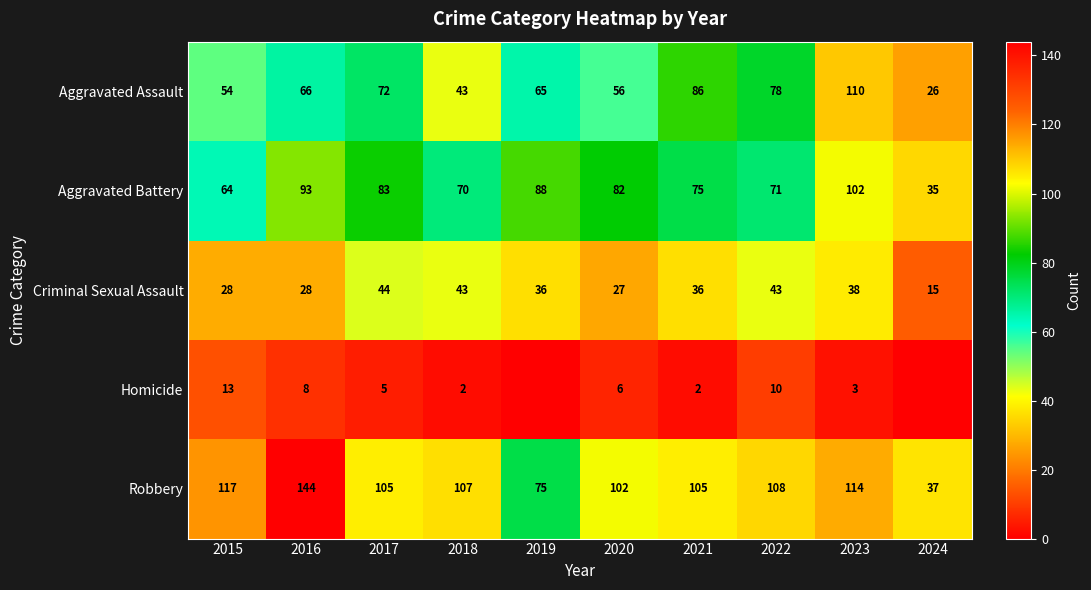

What is the approximate value of Aggravated Battery at 2017, to the nearest 5?

85